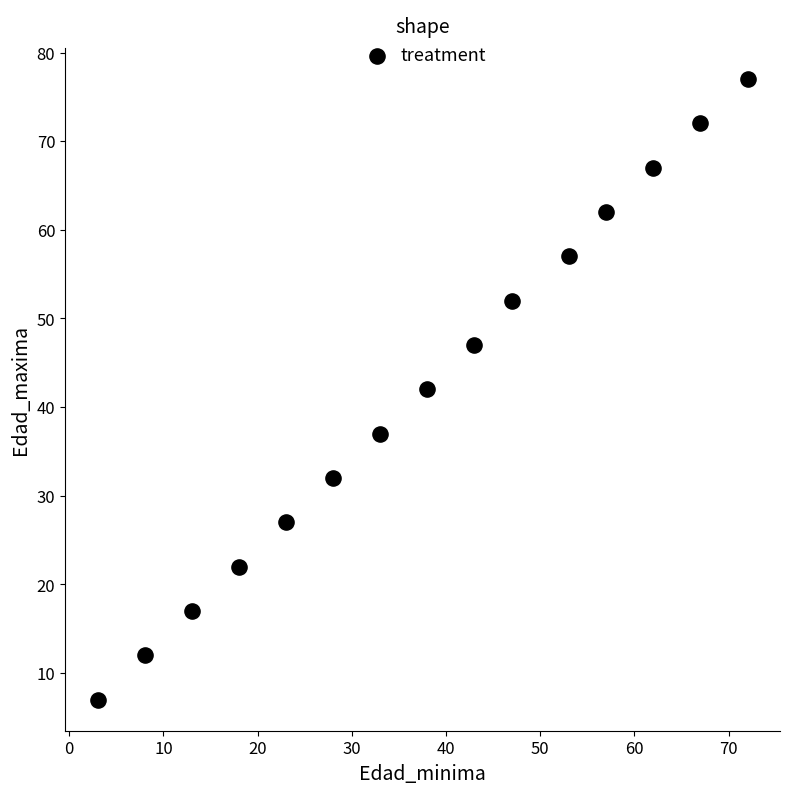

What is the range of X values (max minus min)?

69